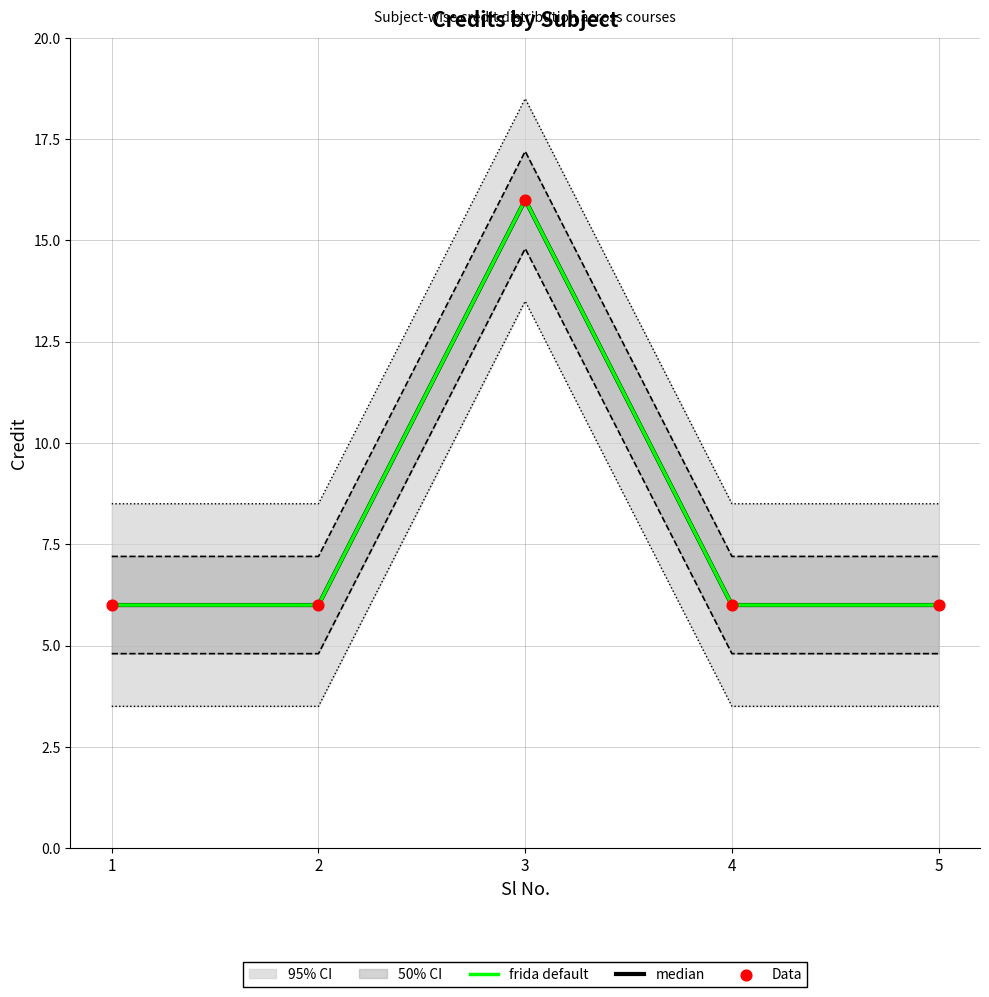

What is the total value across all series at 4?

18